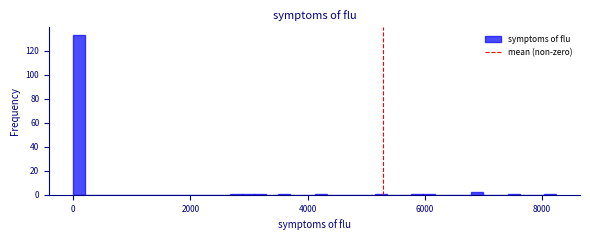

Read against the x-axis, roughly where is the centre of the tallest bar?

200